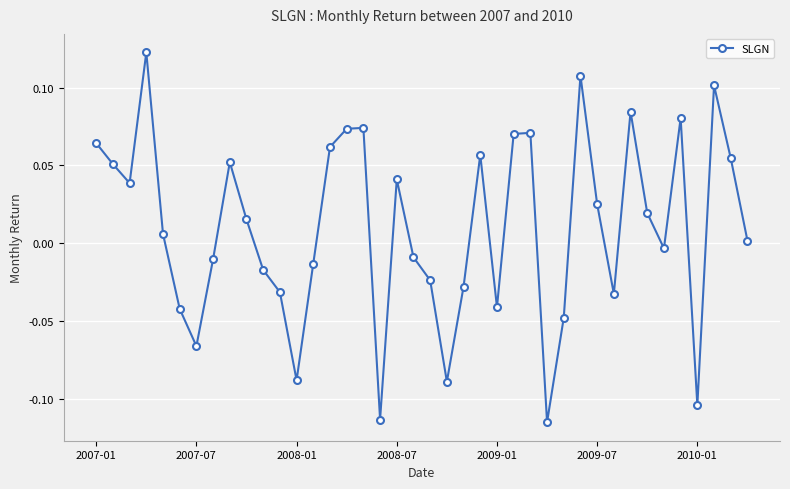

What is the sum of all values?

0.4